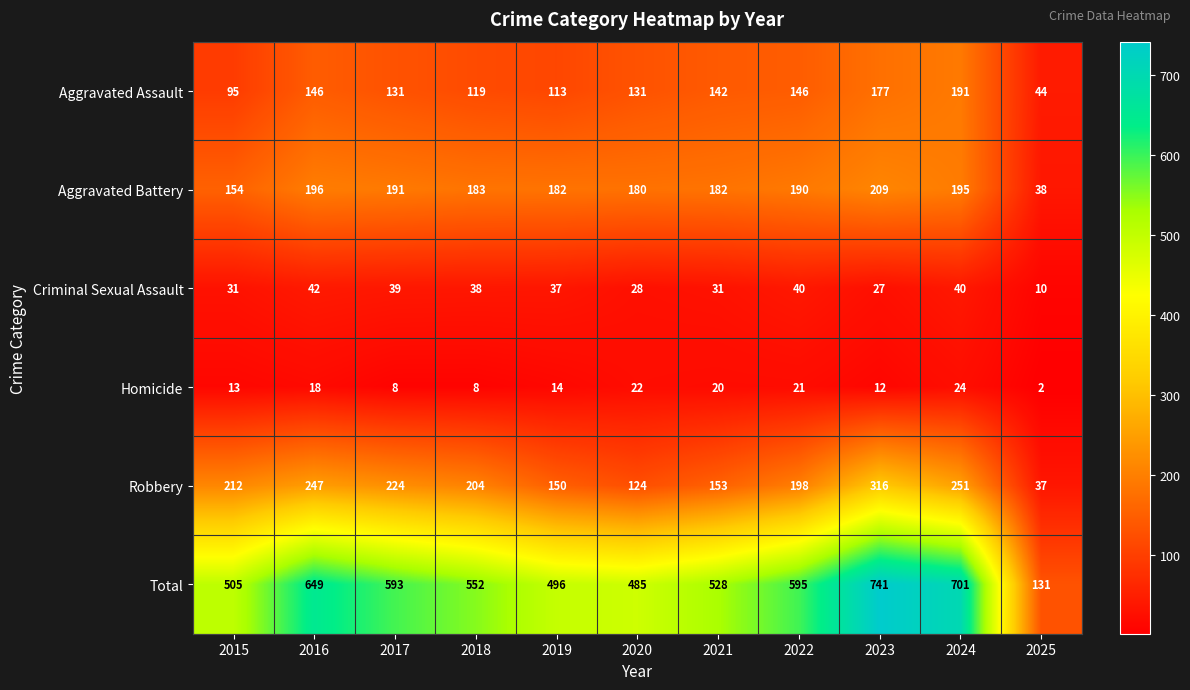

What is the minimum value for Robbery?

37